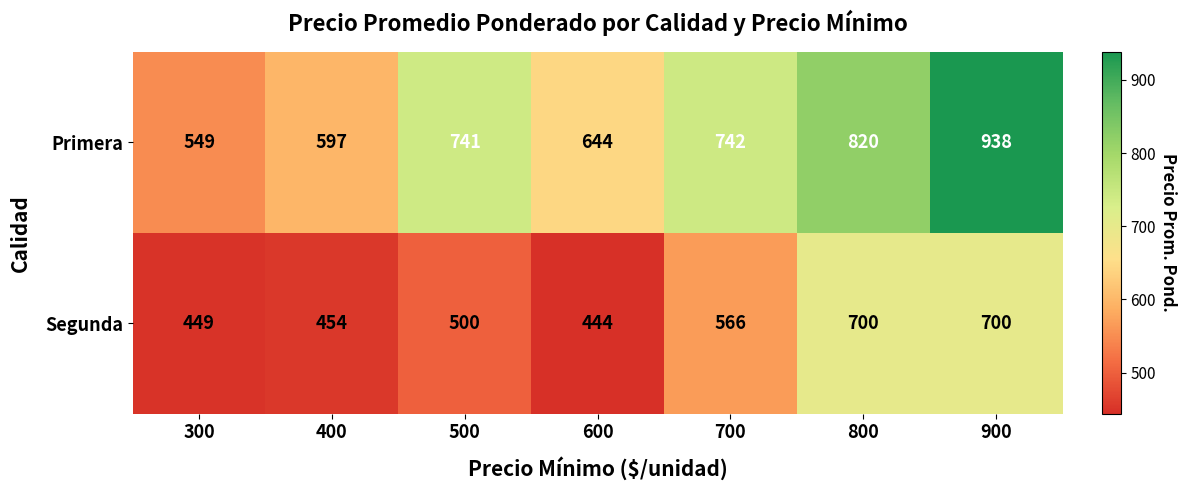

Which series has the largest total across all categories?

Primera